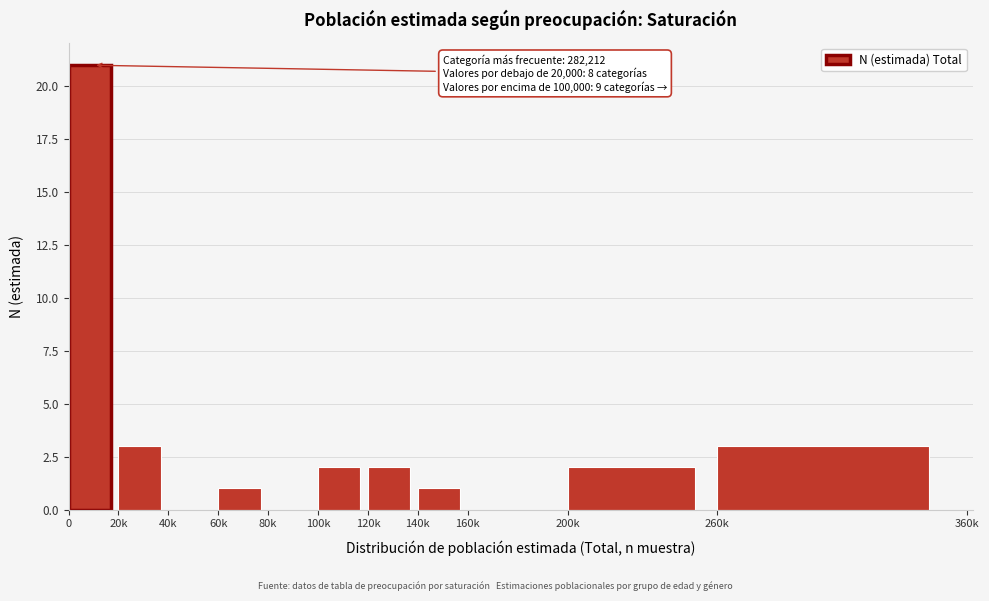

Reading right to left, what are all the values shown in this chart?

260k=3	200k=2	160k=0	140k=1	120k=2	100k=2	80k=0	60k=1	40k=0	20k=3	0=21